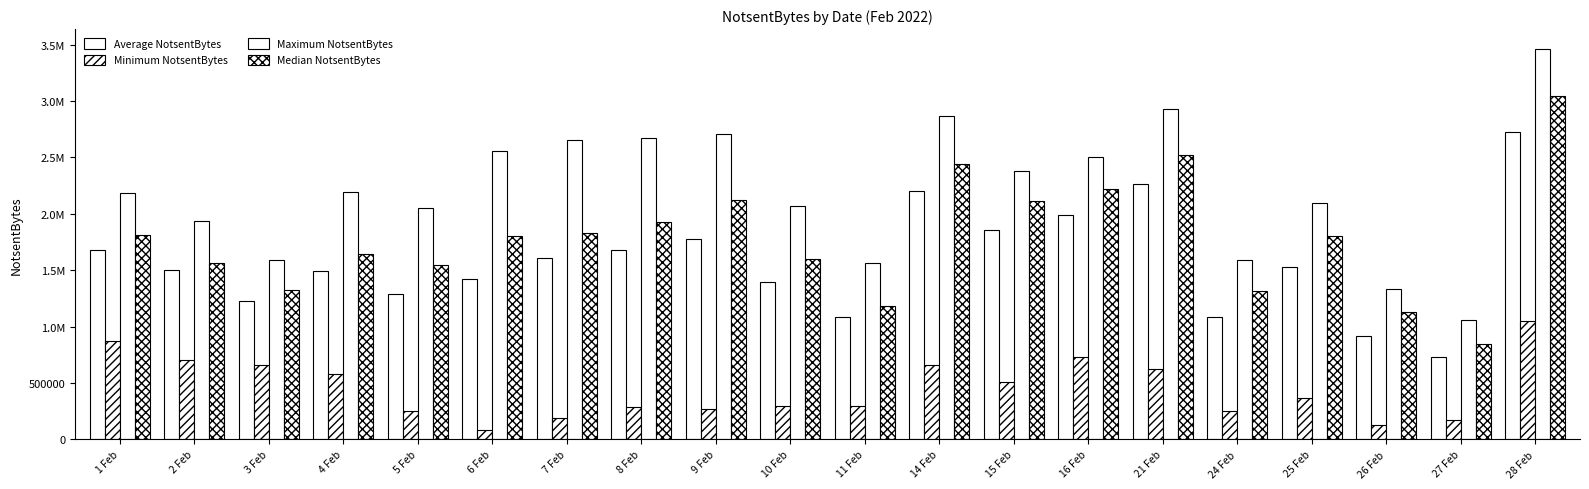

Are the bars horizontal?

No